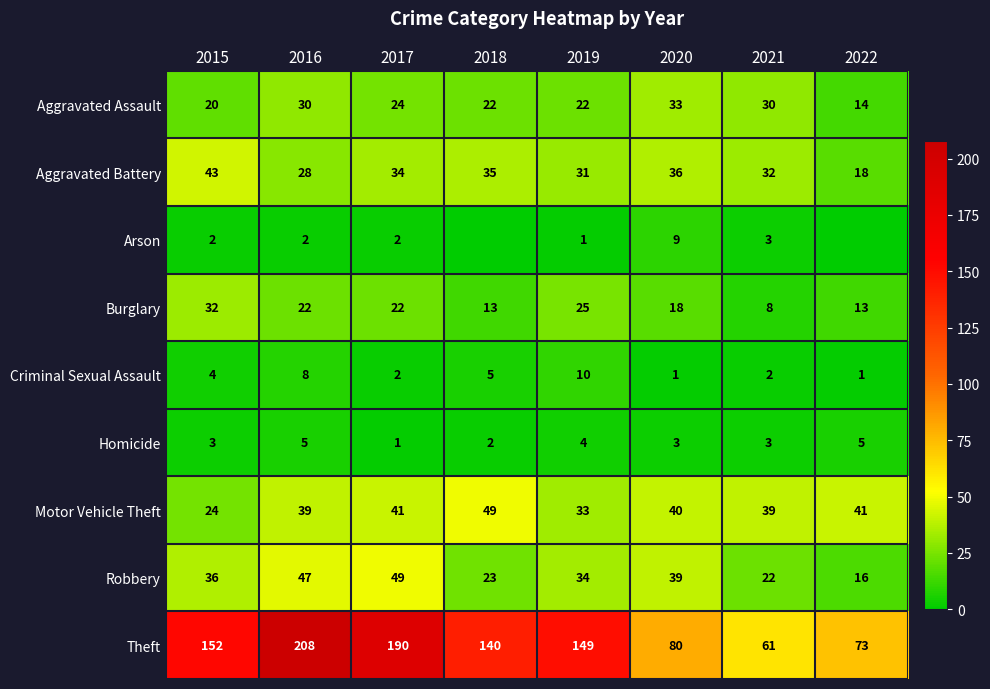

The Homicide series shows 3 at 2020. True or false?

True